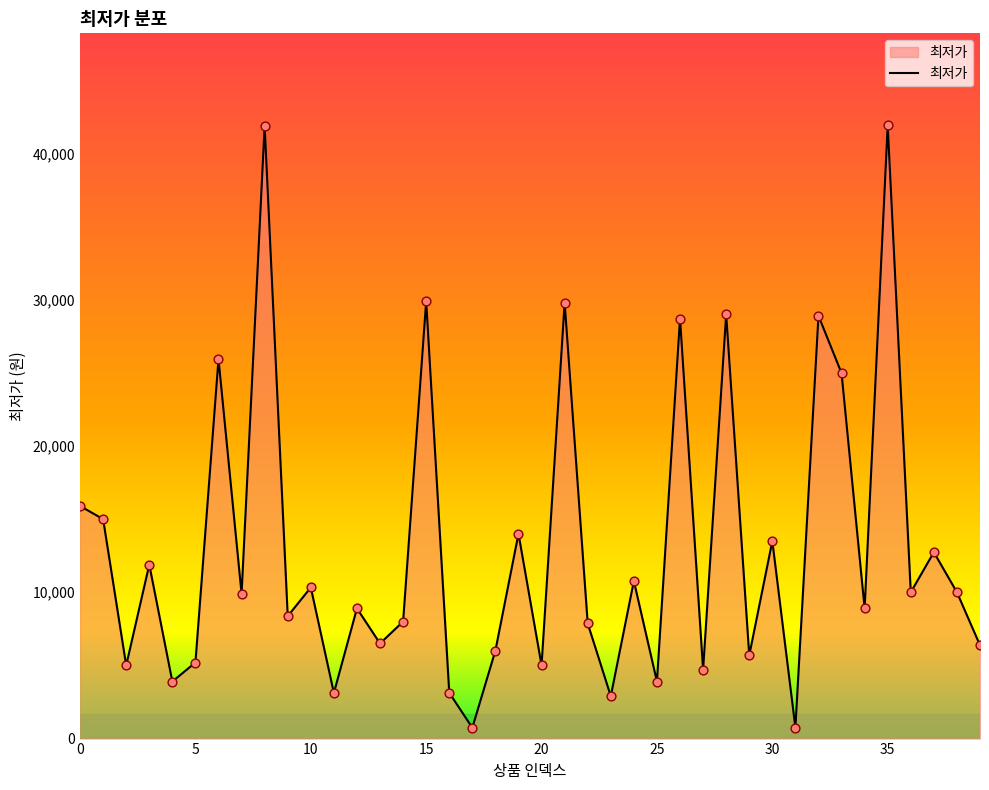

What is the maximum value shown in the chart?

41920